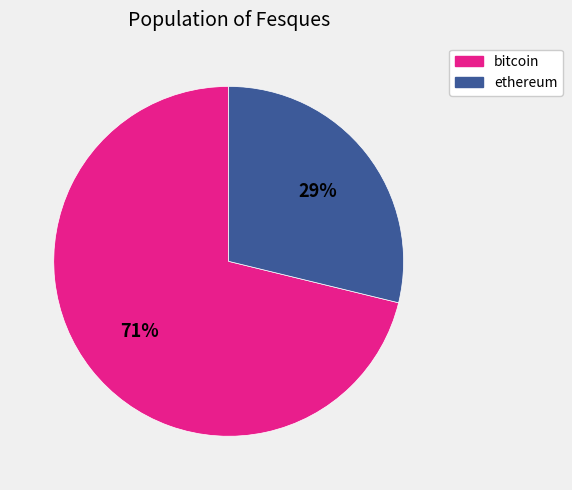

Is there any slice that represents more than half of the pie?

Yes